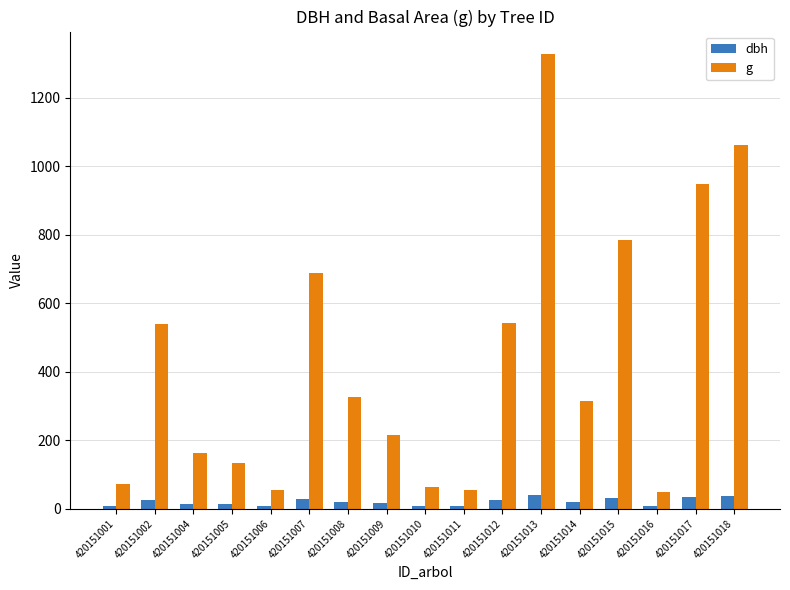

What is the sum of the g values at 420151008 and 420151007?

1015.0